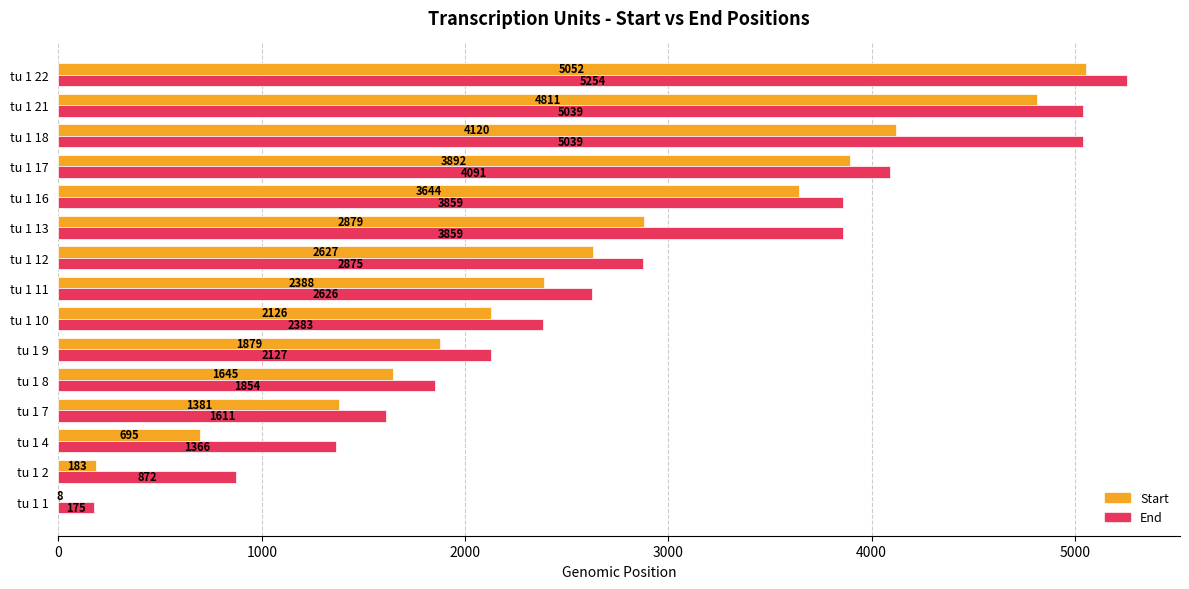

At which category is the sum across all series the highest?

tu 1 22